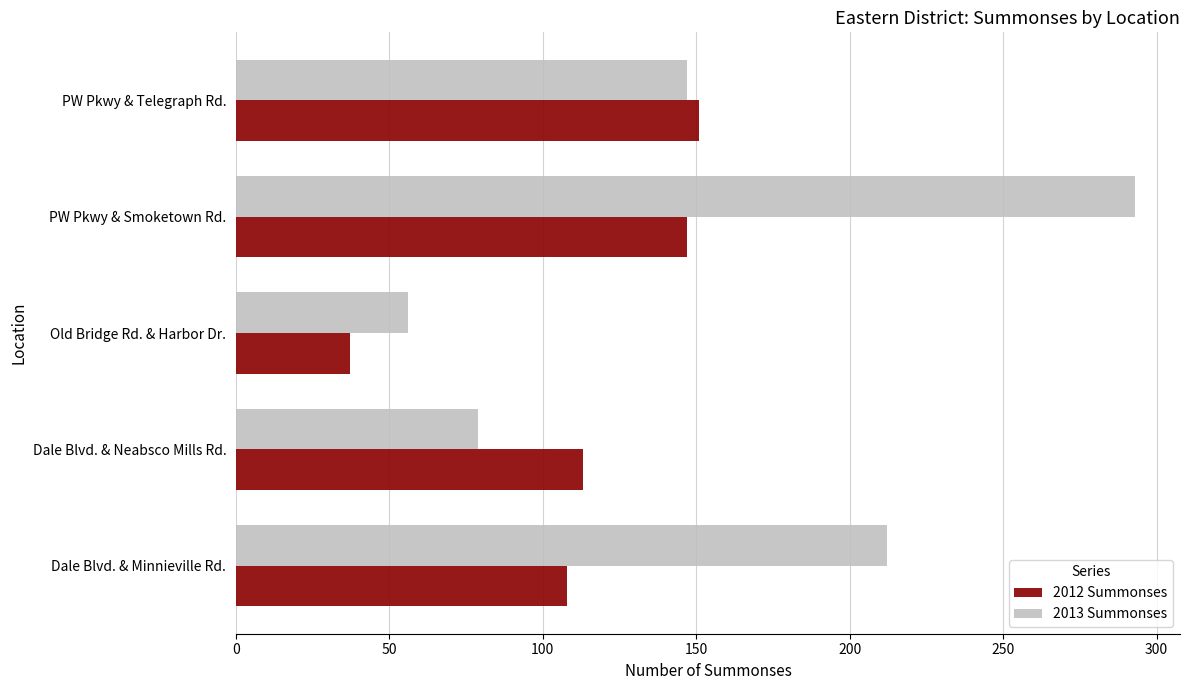

Which series has the largest range (max minus min)?

2013 Summonses